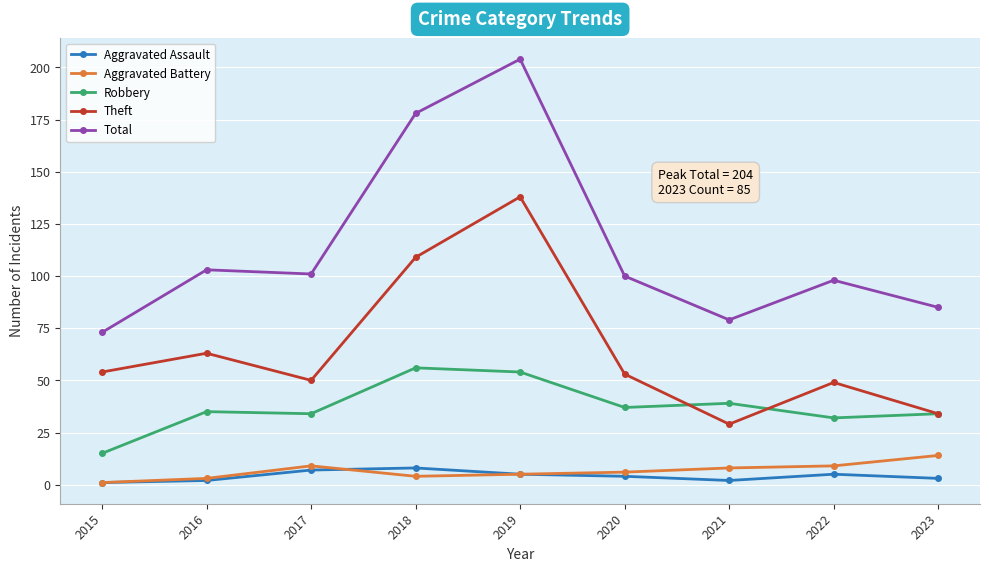

What is the difference between the second highest and second lowest values in the Robbery series?

22